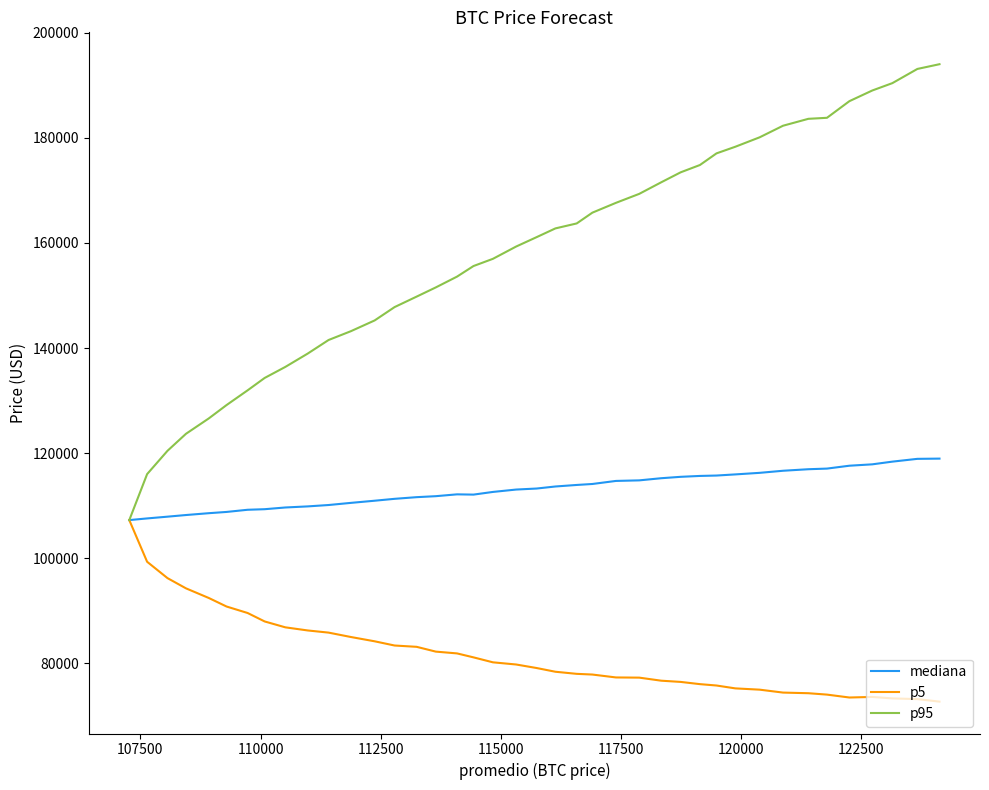

List the series in order of their overall mean, lowest first.

p5, mediana, p95